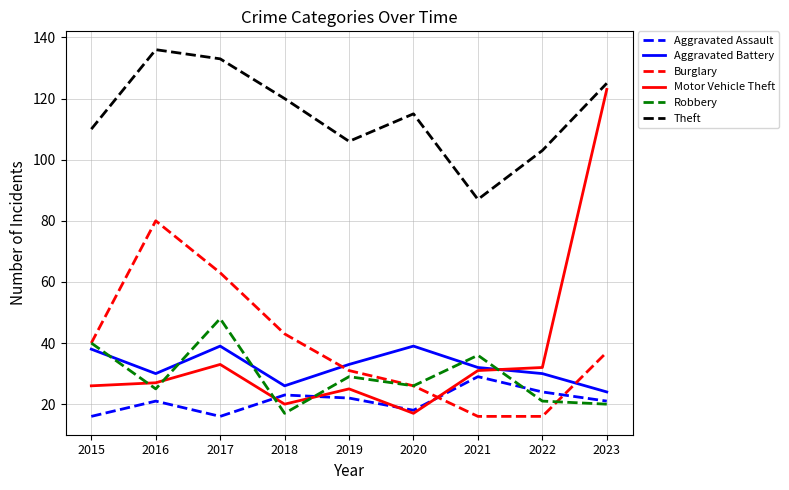

Rank the series at 2017 from lowest to highest value.

Aggravated Assault, Motor Vehicle Theft, Aggravated Battery, Robbery, Burglary, Theft